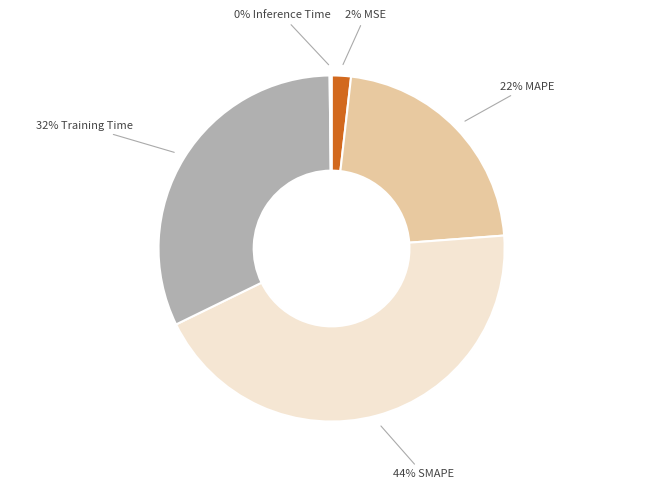

Is it true that 22% MAPE is 22% of the pie?

True